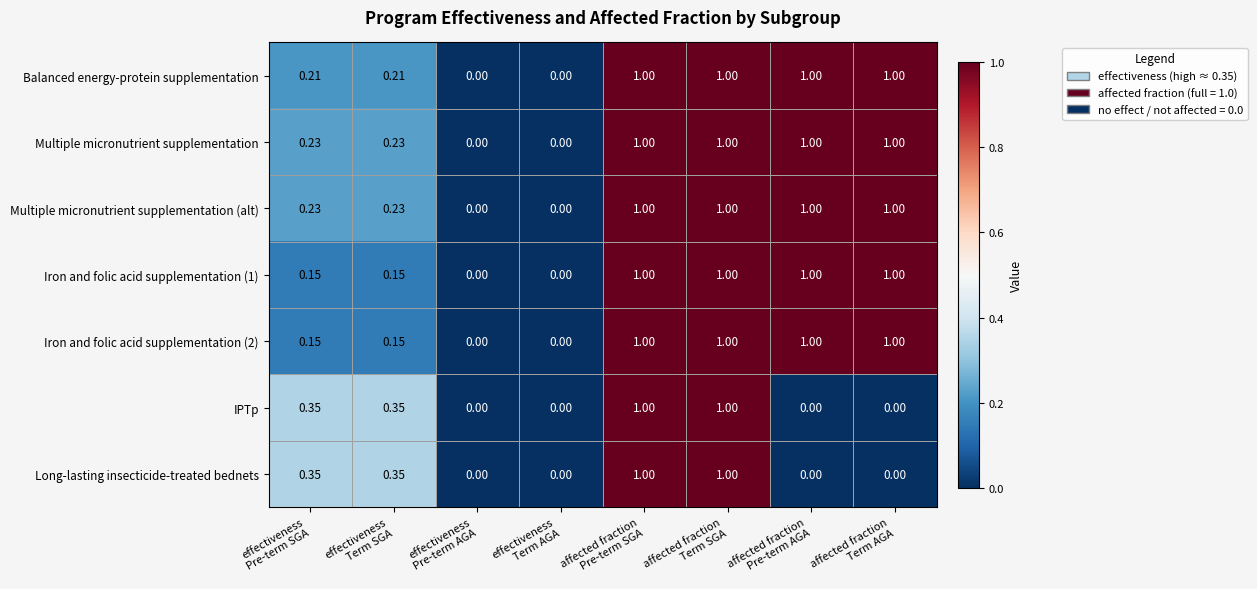

Between effectiveness Pre-term AGA and affected fraction Term AGA, which series saw the biggest shift?

Balanced energy-protein supplementation